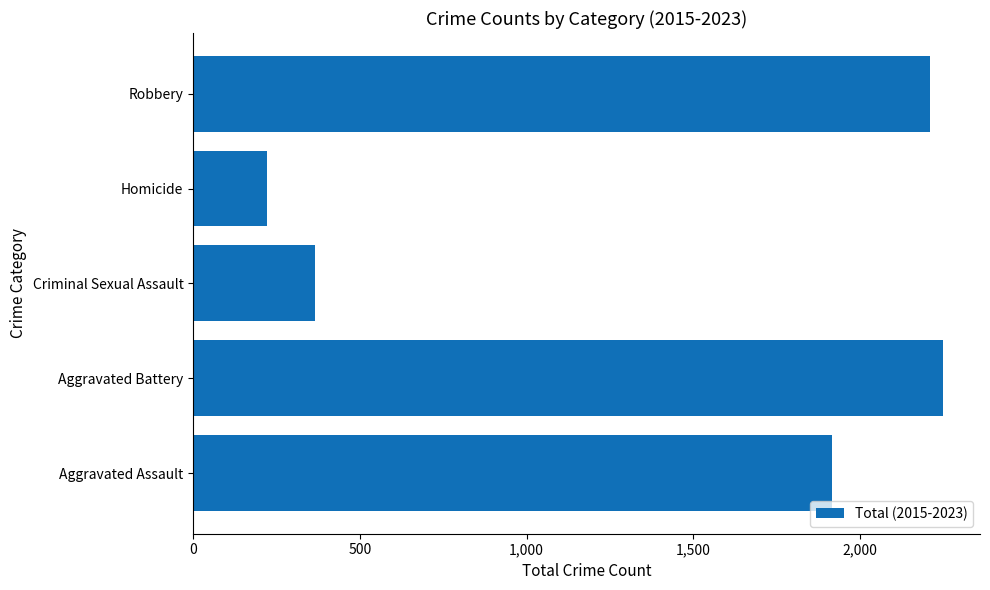

Does the chart contain stacked bars?

No